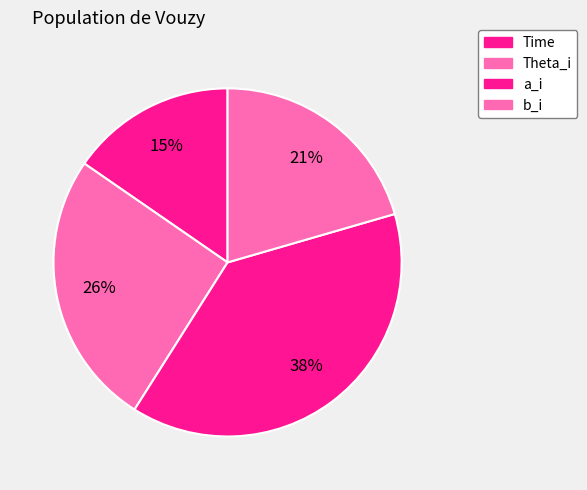

To the nearest percent, what portion does b_i represent?

21%